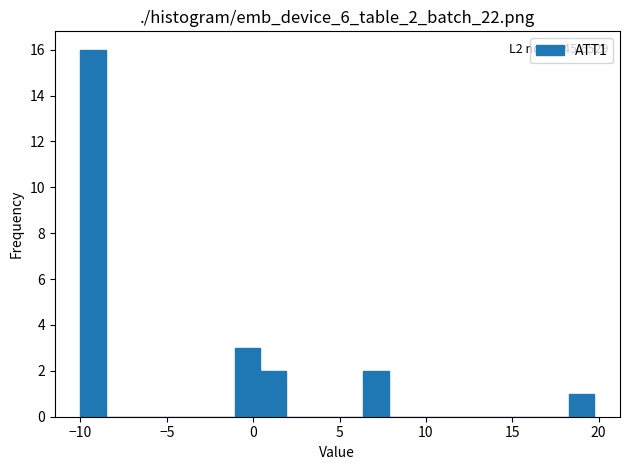

Read against the x-axis, roughly where is the centre of the tallest bar?

-9.5